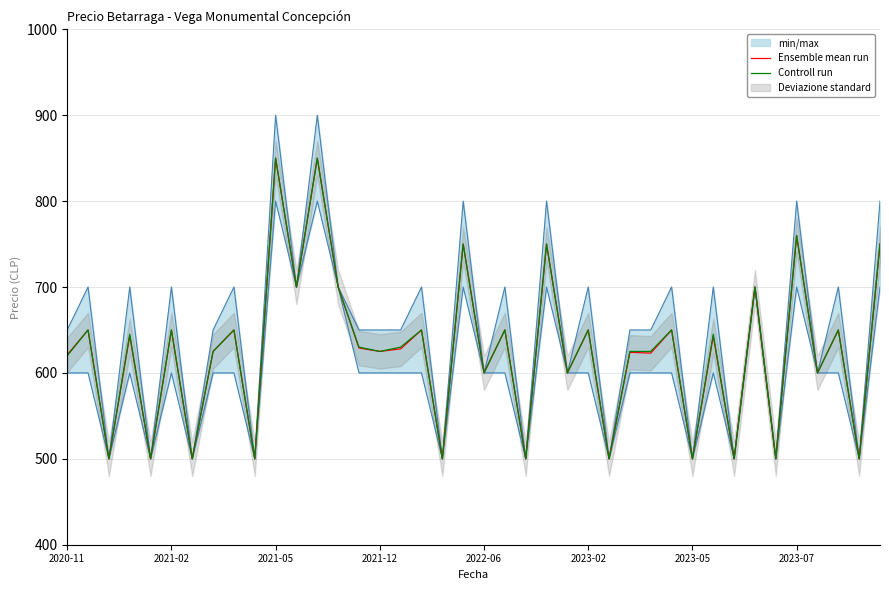

Which series has the largest total across all categories?

Controll run